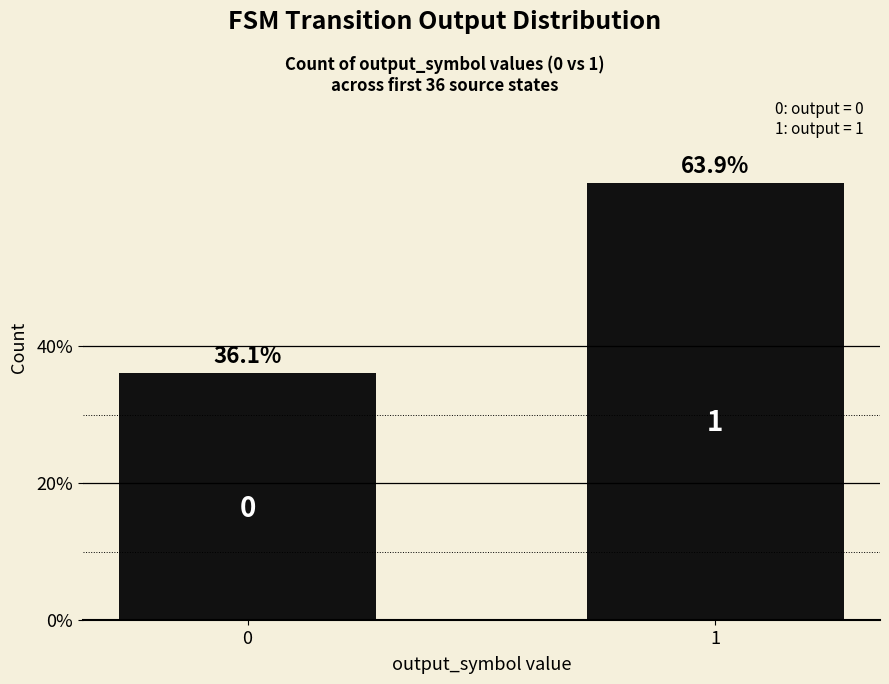

How many data points are less than 63?

1